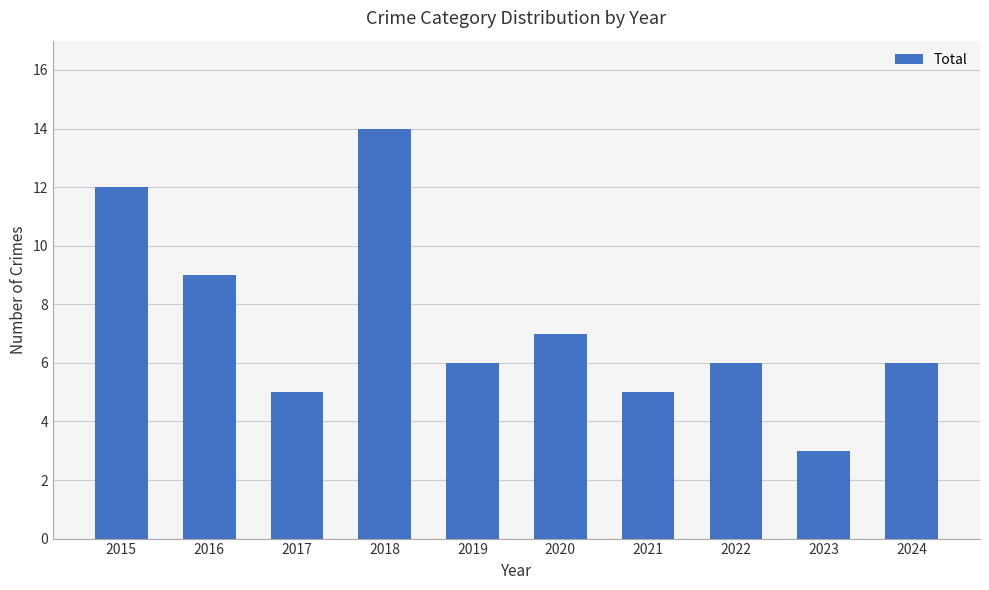

Does the chart contain any negative values?

No